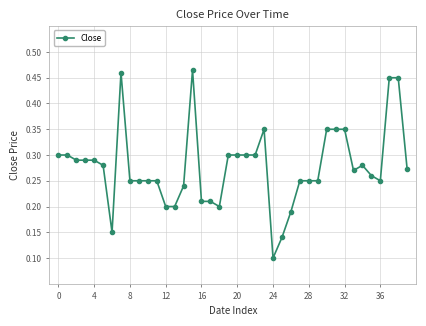

What is the difference between the second highest and minimum values?

0.4